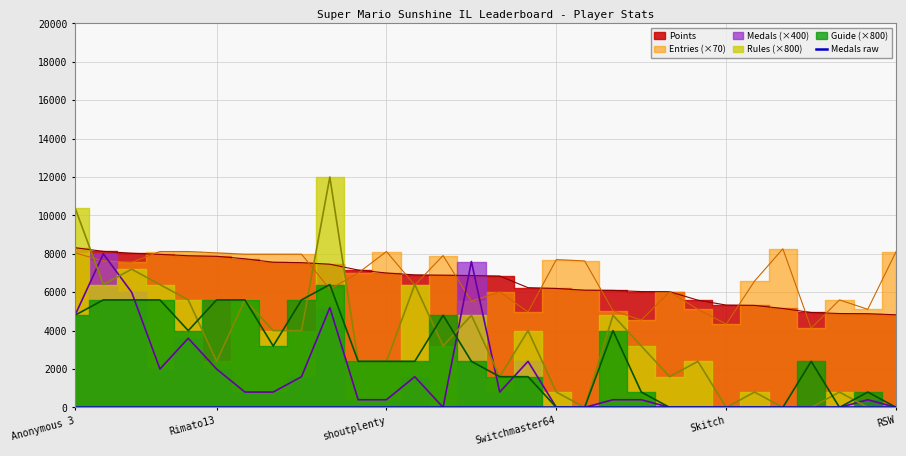

Is this an area chart (filled region under the line)?

No